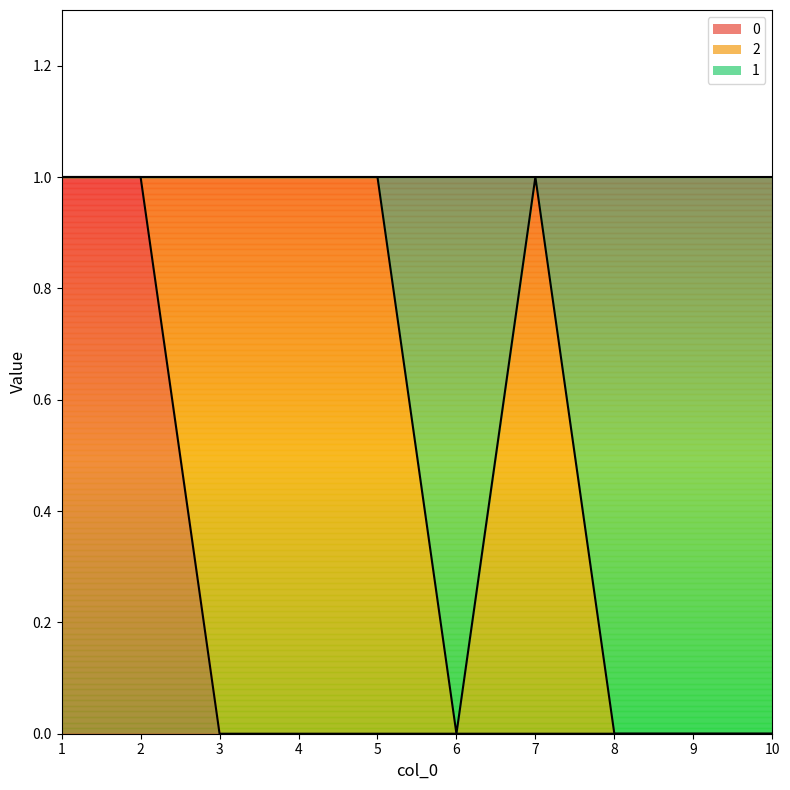

Which category has the highest value in the 1 series?

1